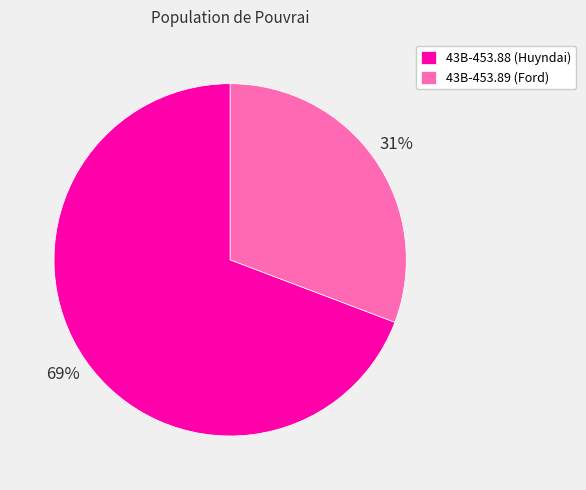

Which slice is the largest?

43B-453.88